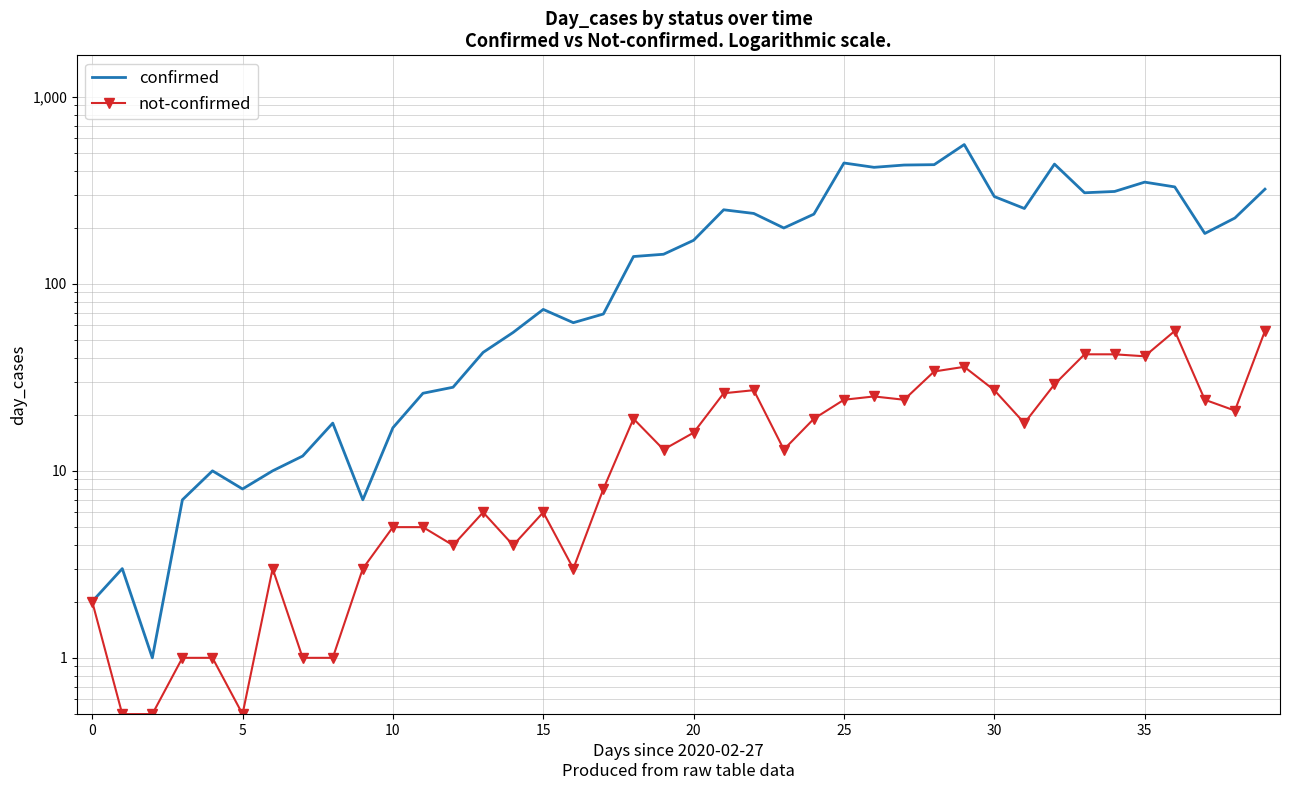

What is the difference between the confirmed values at 21 and 14?

194.0